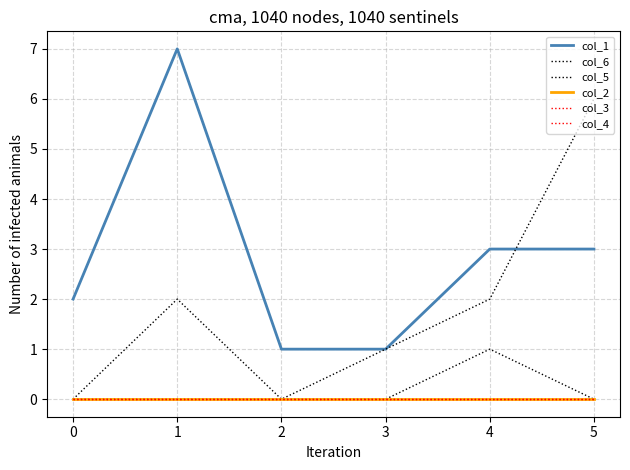

Does the chart display data point markers on the line(s)?

No